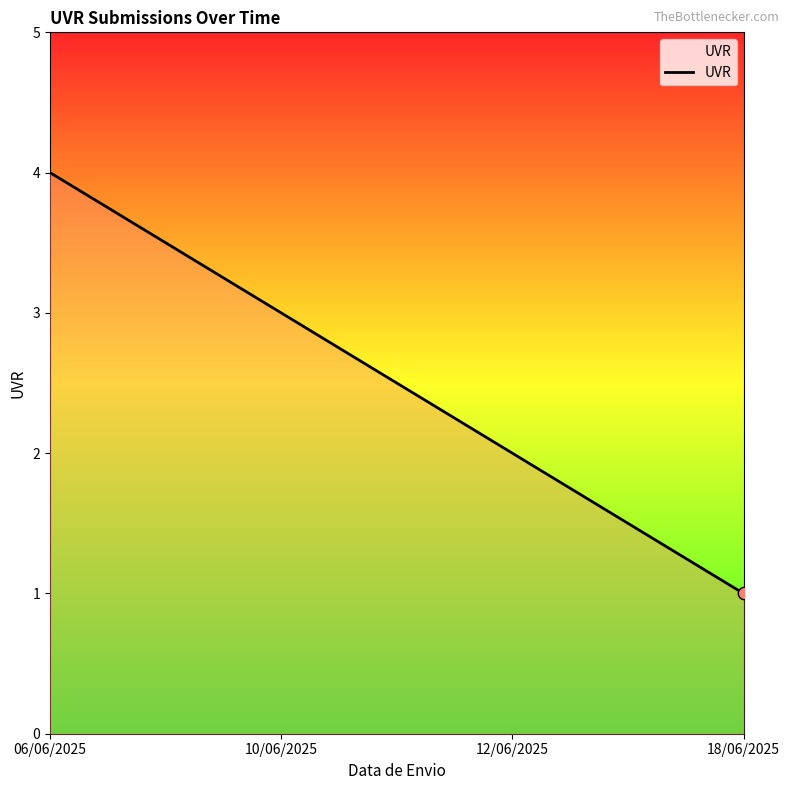

Which has a higher value, 18/06/2025 or 12/06/2025?

12/06/2025